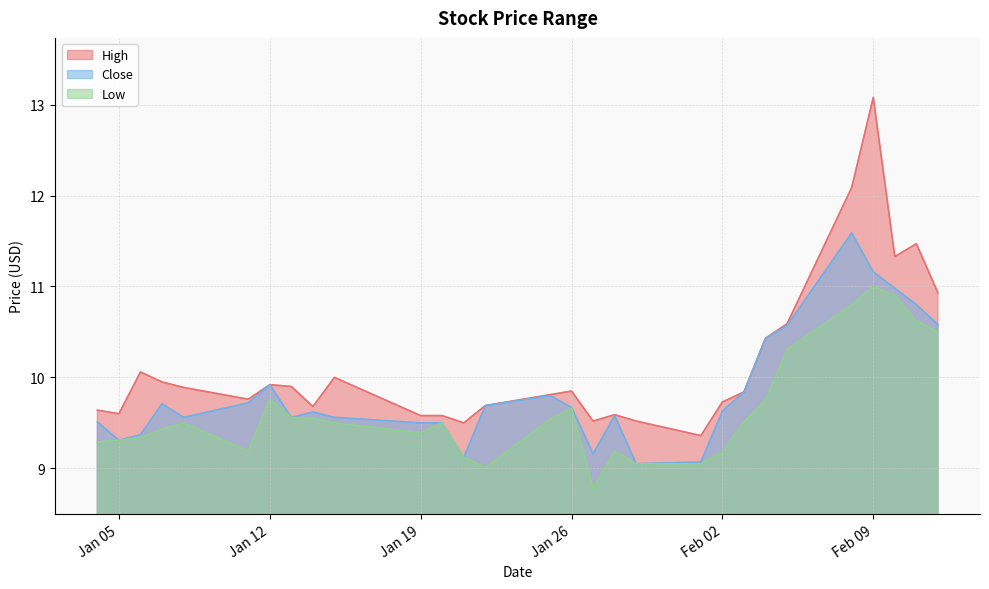

Is it true that Close equals 2.8 at 2021-01-06?

False